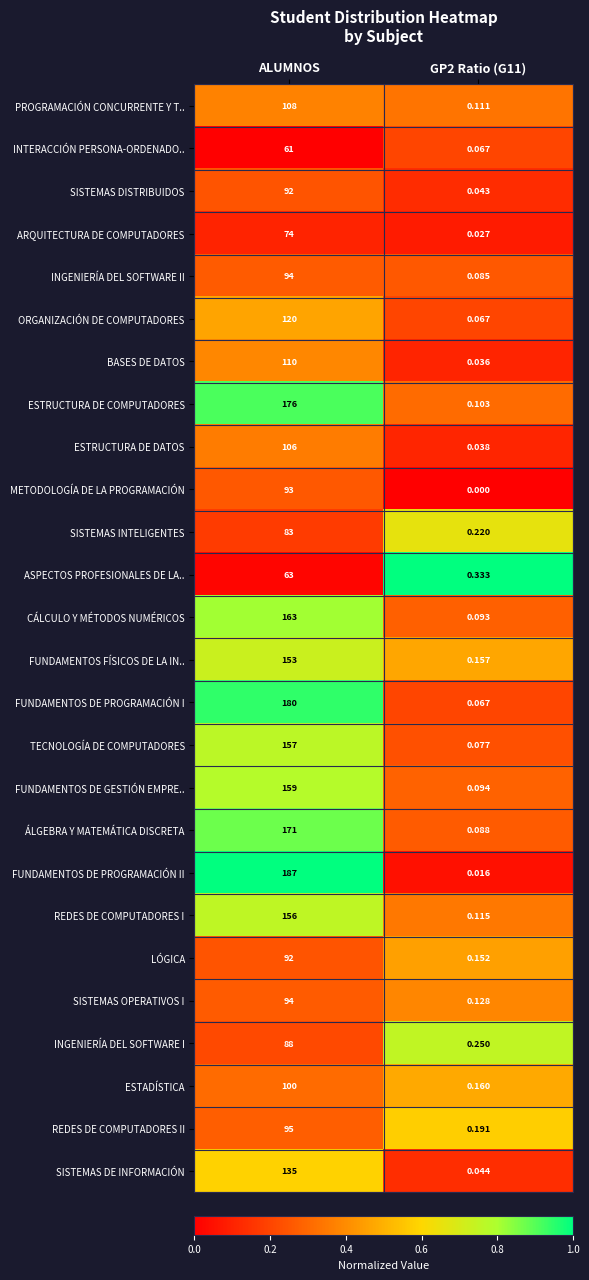

Which category has the highest value across all series?

ALUMNOS